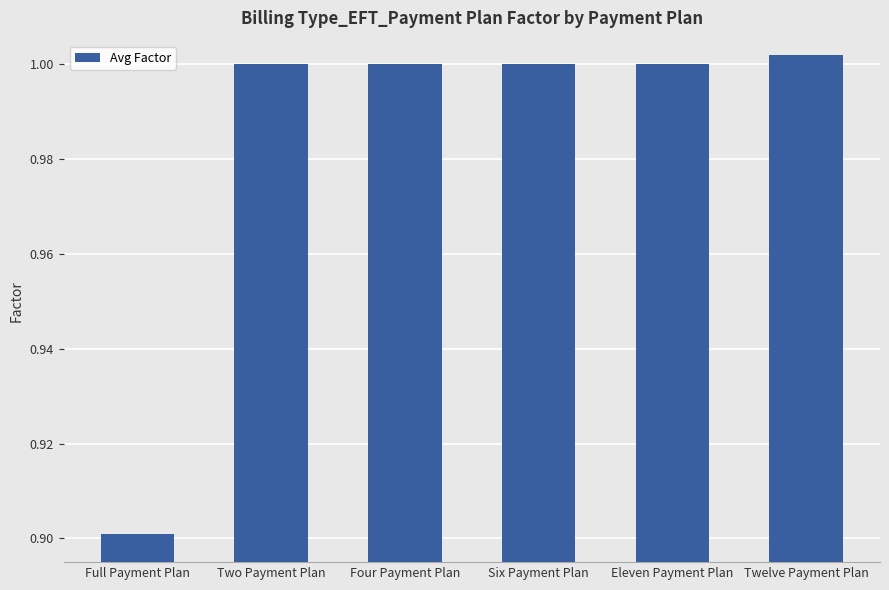

Between Four Payment Plan and Full Payment Plan, which is larger?

Four Payment Plan